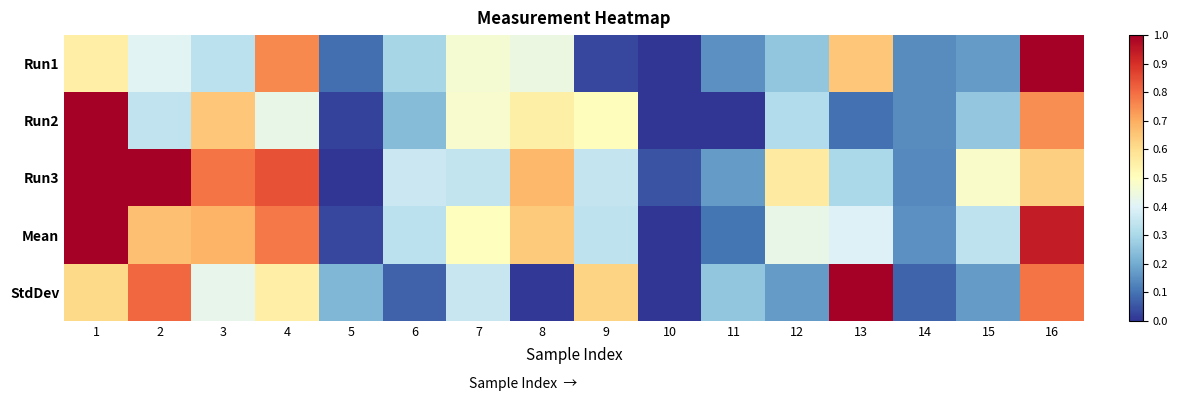

What is the total value across all series at 8?

2.3